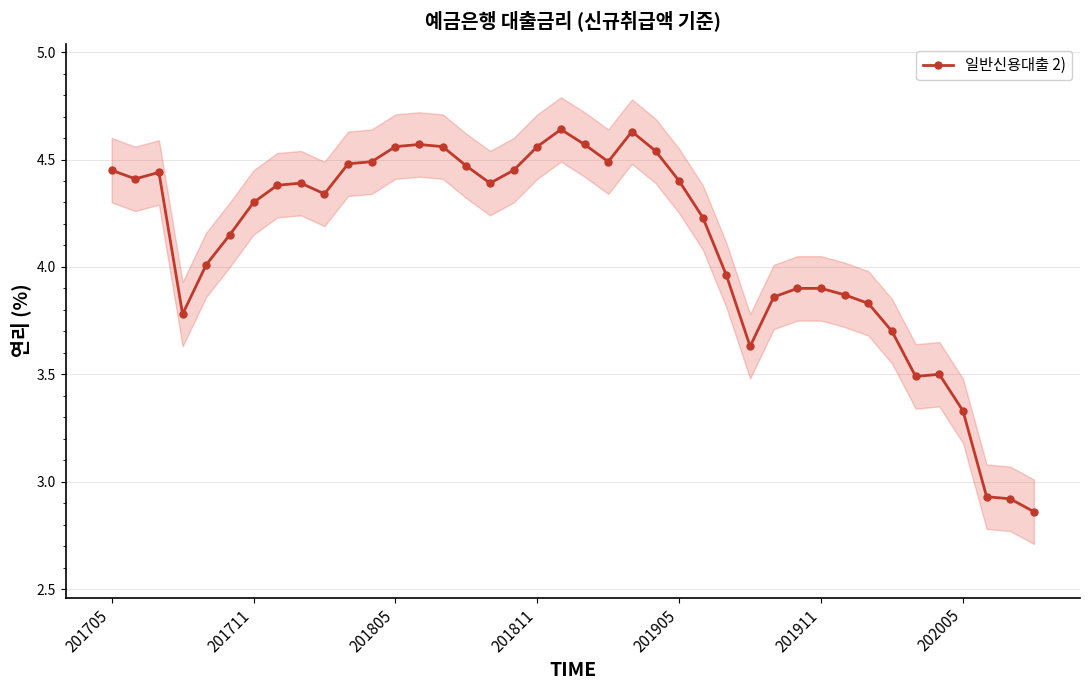

True or false: the data shows 1.5 at 19.

False